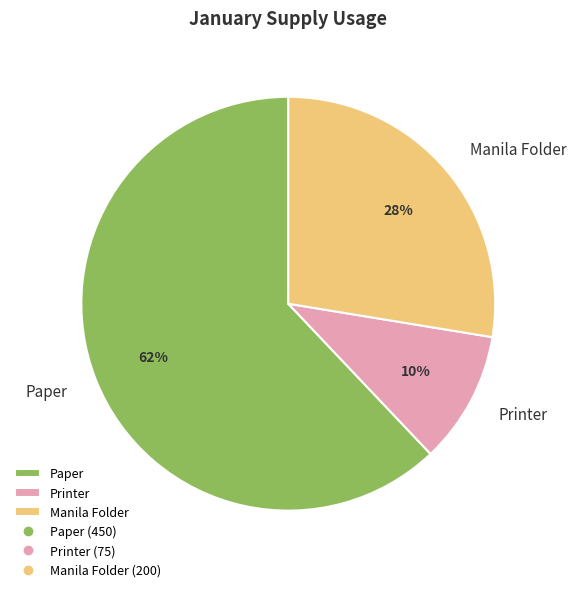

Rank the categories by value from highest to lowest.

Paper, Manila Folder, Printer